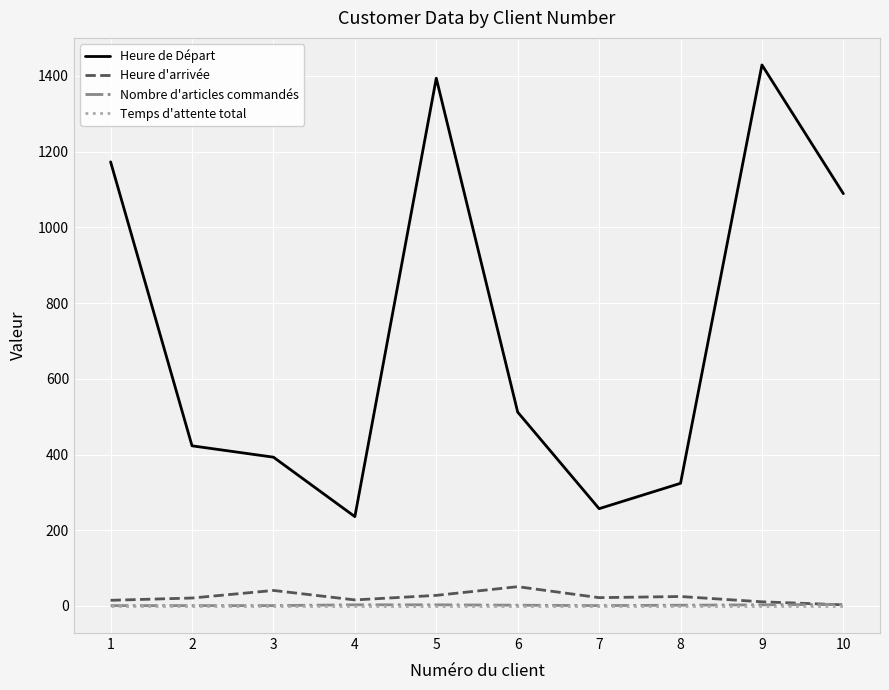

At which label is Heure de Départ closest to 832?

10